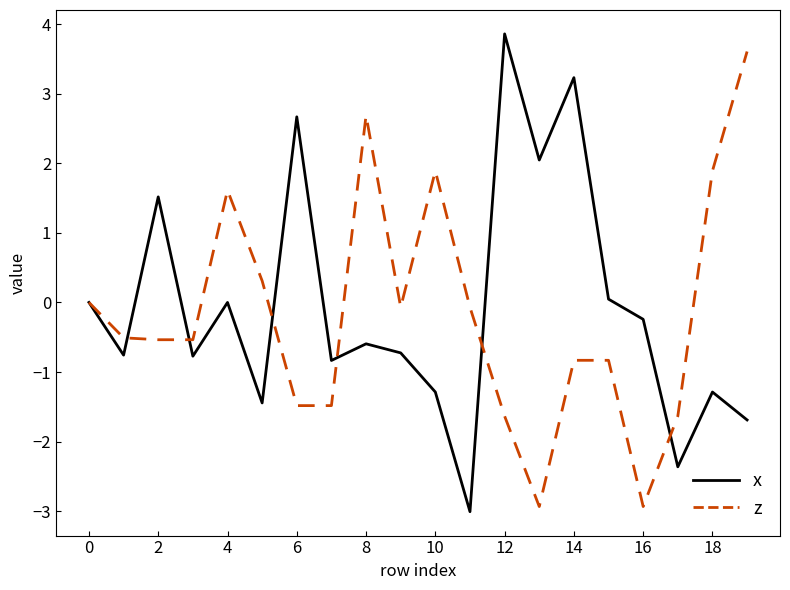

What is the maximum value shown in the chart?

3.9